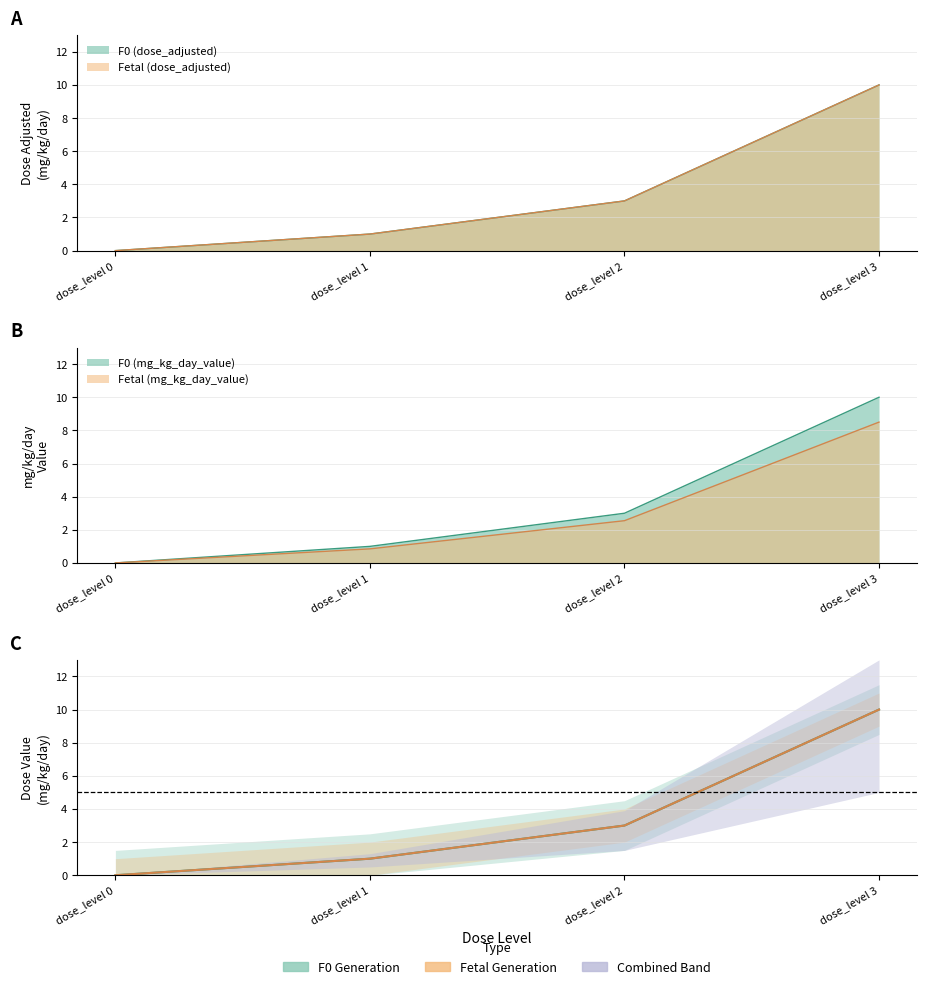

What is the difference between the maximum and minimum values in the F0 (dose_adjusted) series?

10